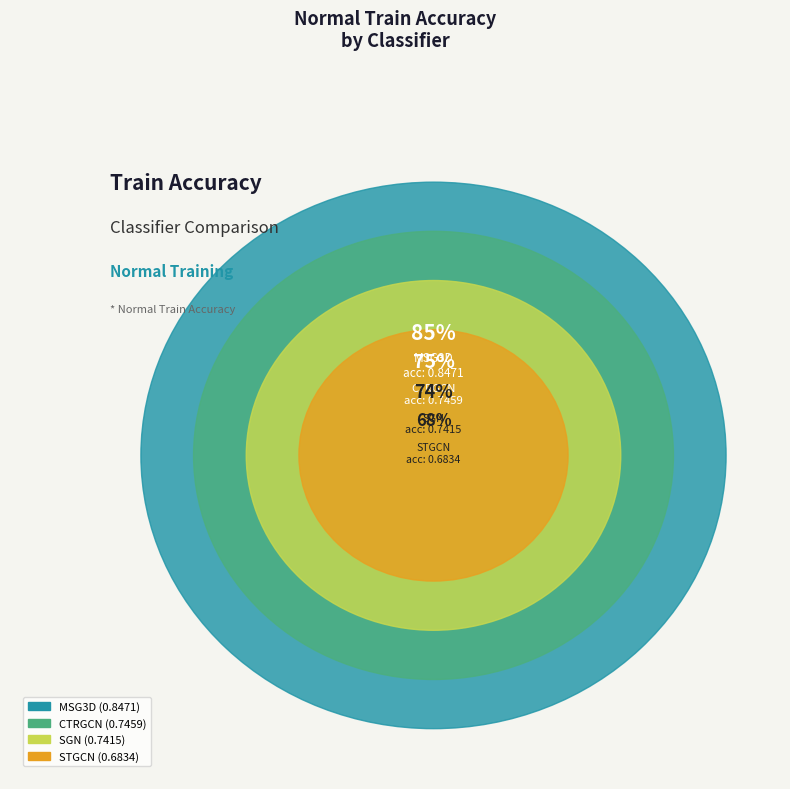

Count the number of slices in the pie.

4